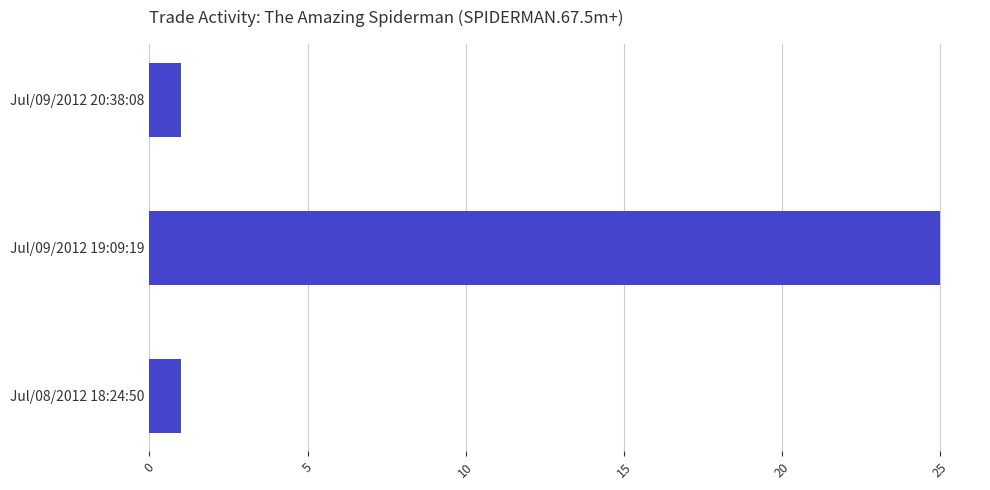

How many bars are there in total?

3